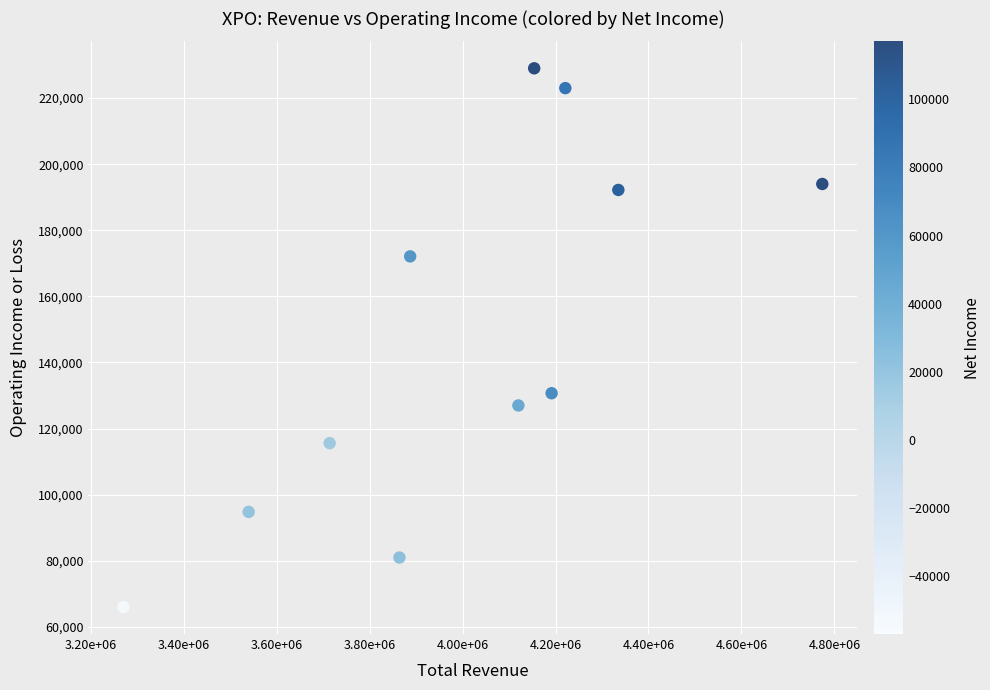

What is the average X value?

4006364